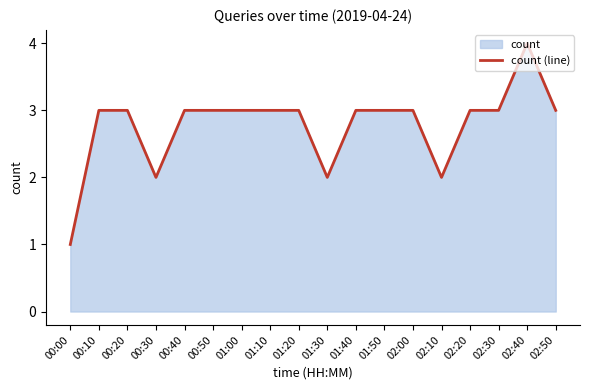

How many values are between 3 and 4?

14